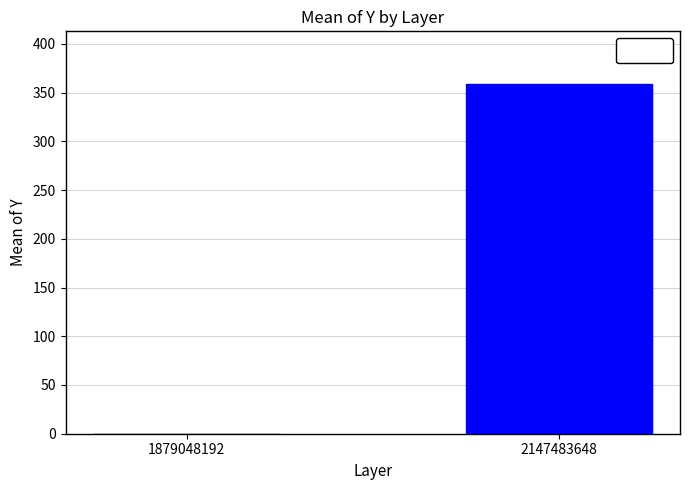

Reading left to right, extract all data points from this chart.

0	359